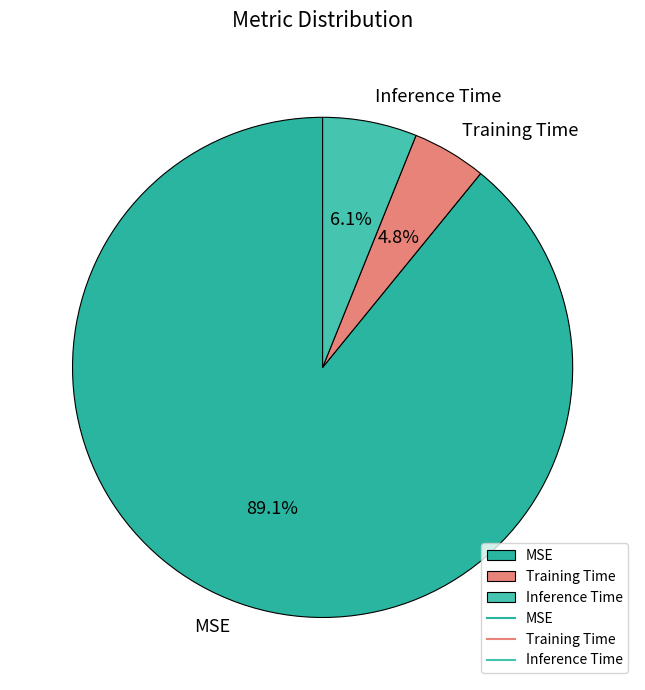

What is the smallest slice in the pie chart?

Training Time